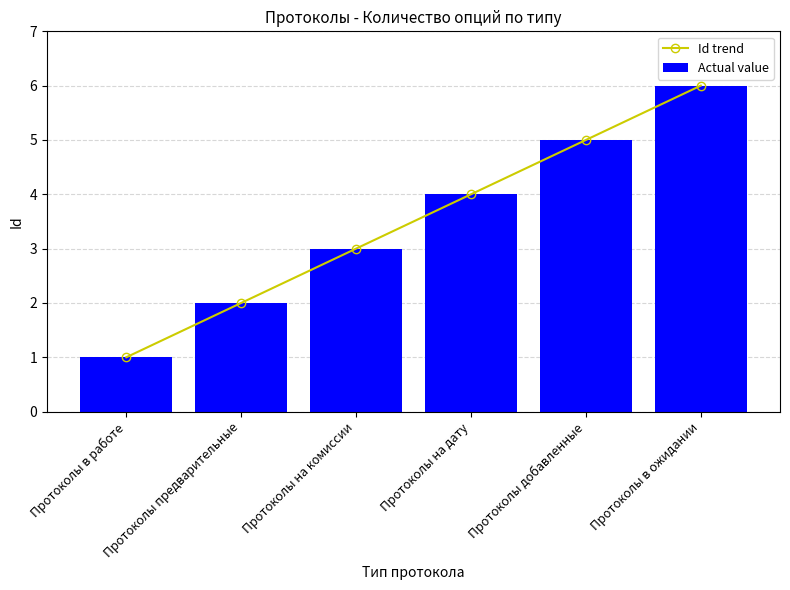

What value does the Actual value series have at Протоколы в работе?

1